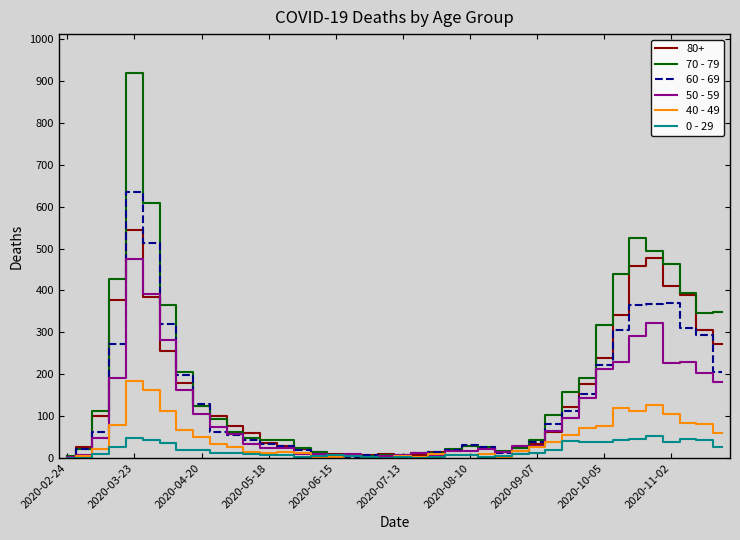

Which series has the largest range (max minus min)?

70 - 79